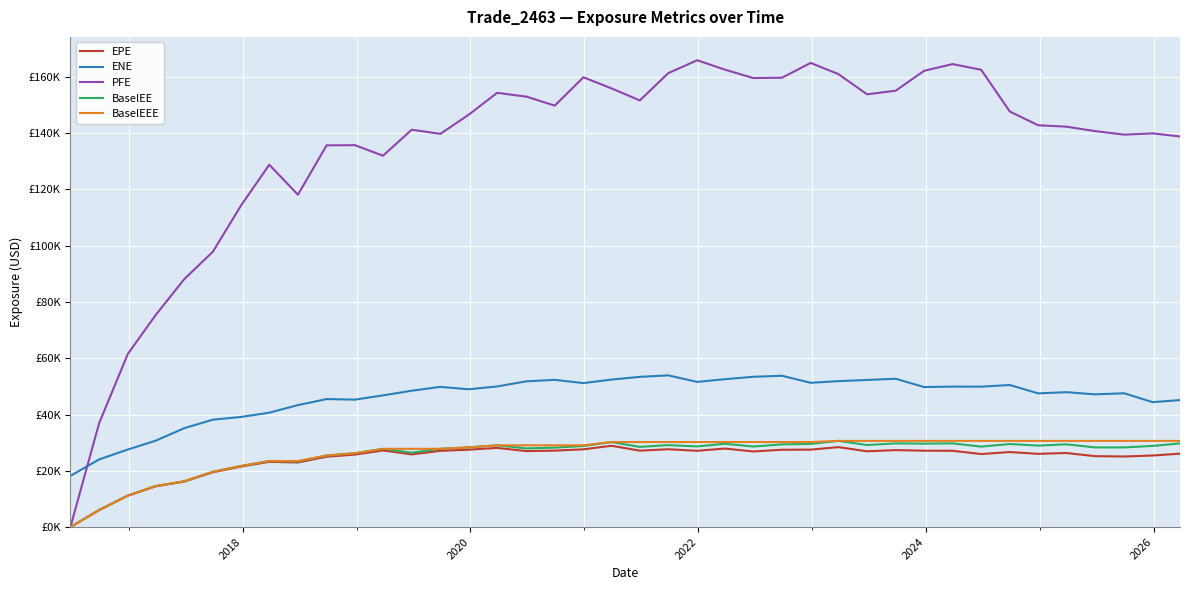

What are all the series names shown in the legend?

EPE, ENE, PFE, BaselEE, BaselEEE